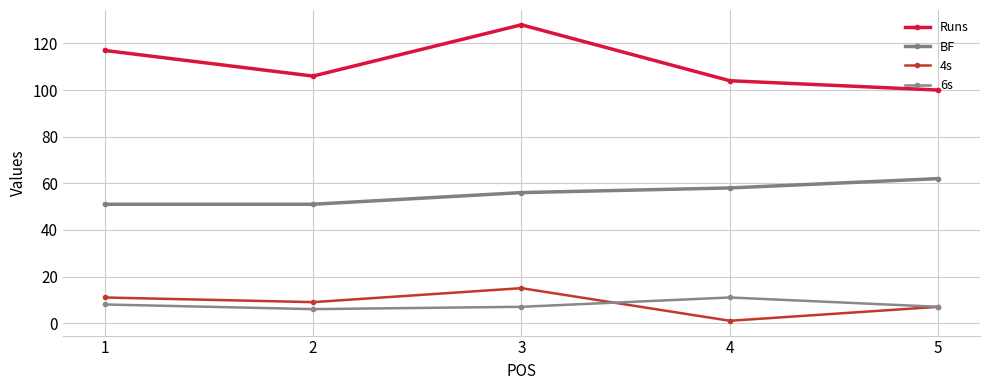

What is the sum of the 4s values at 2 and 1?

20